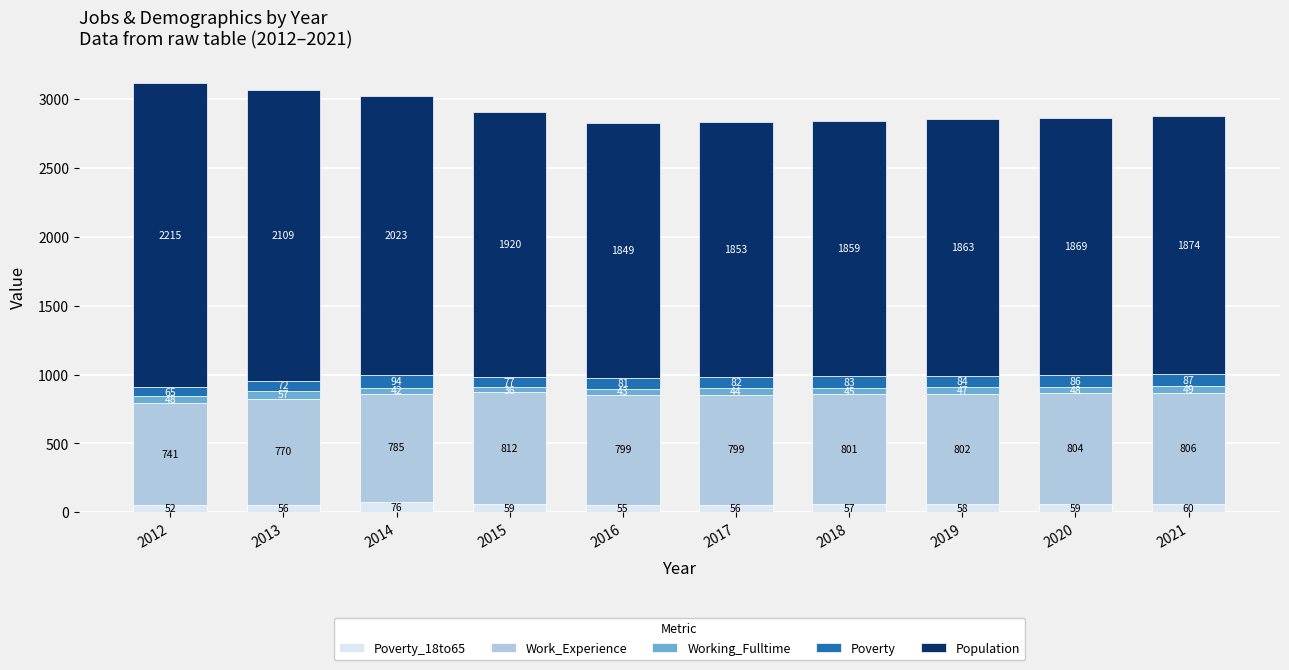

At which category is the sum across all series the highest?

2012